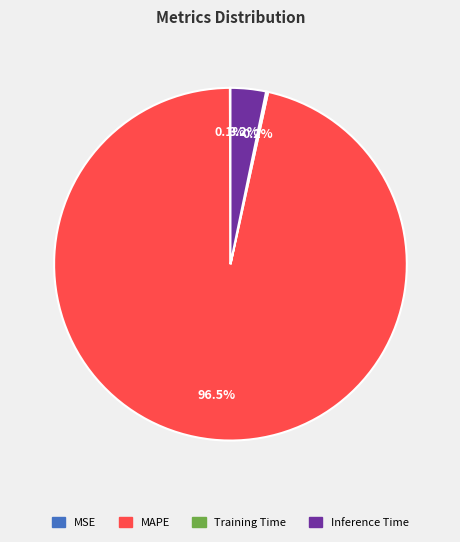

Does any single category account for the majority?

Yes